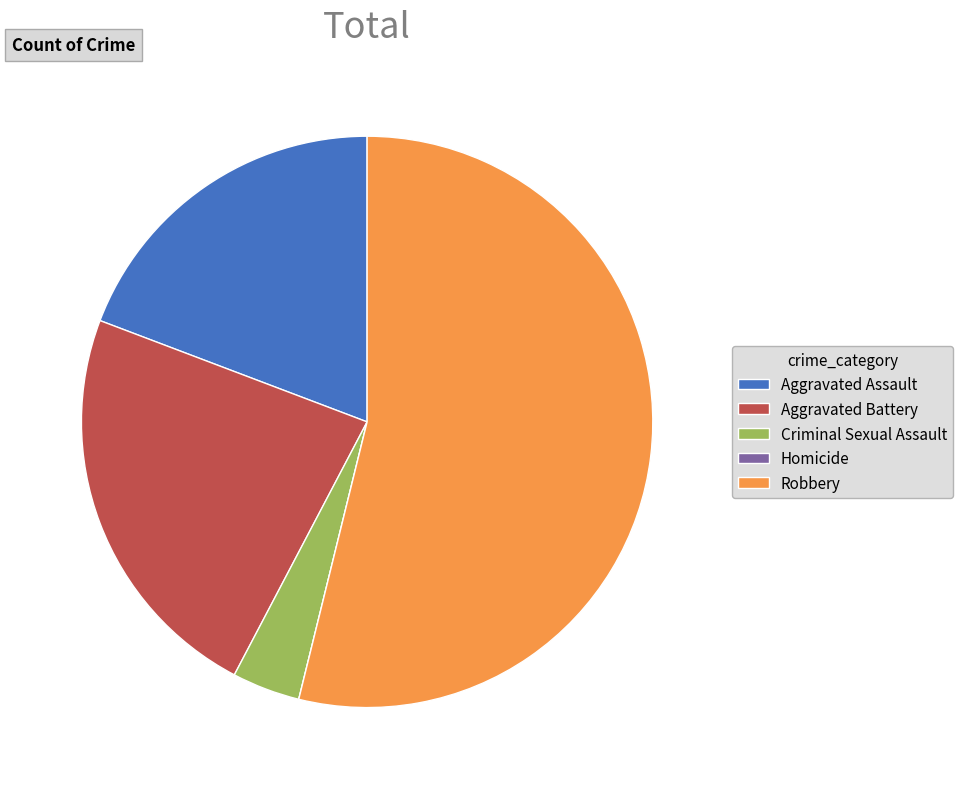

Which slice is the largest?

Robbery